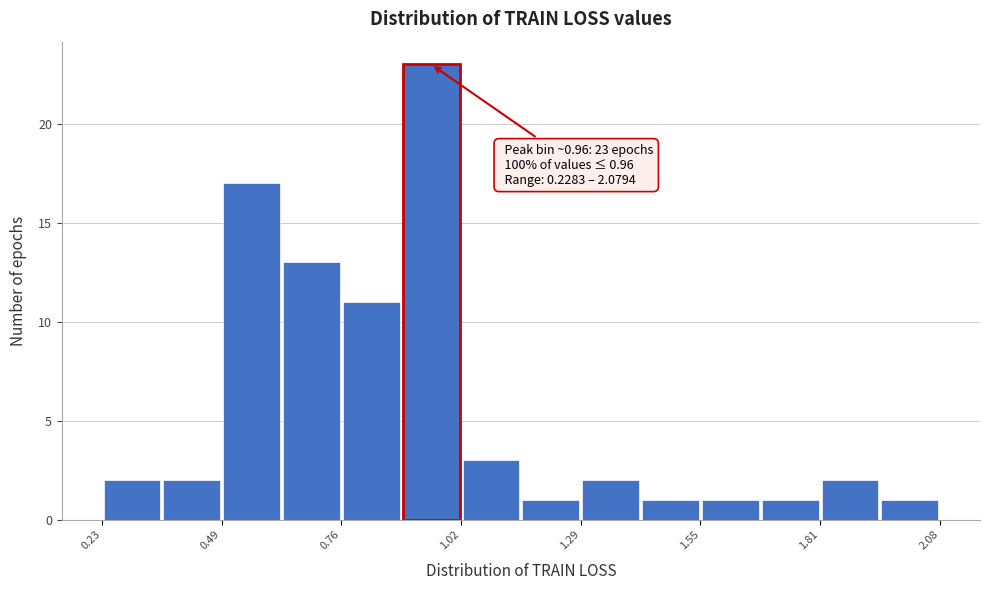

Read against the x-axis, roughly where is the centre of the tallest bar?

0.95